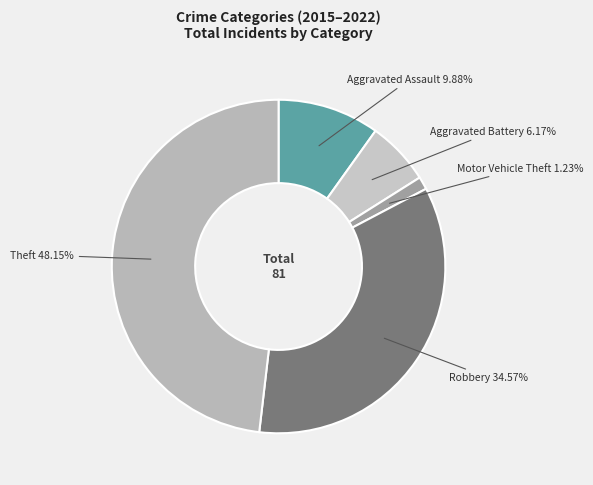

How many slices are in this pie chart?

5